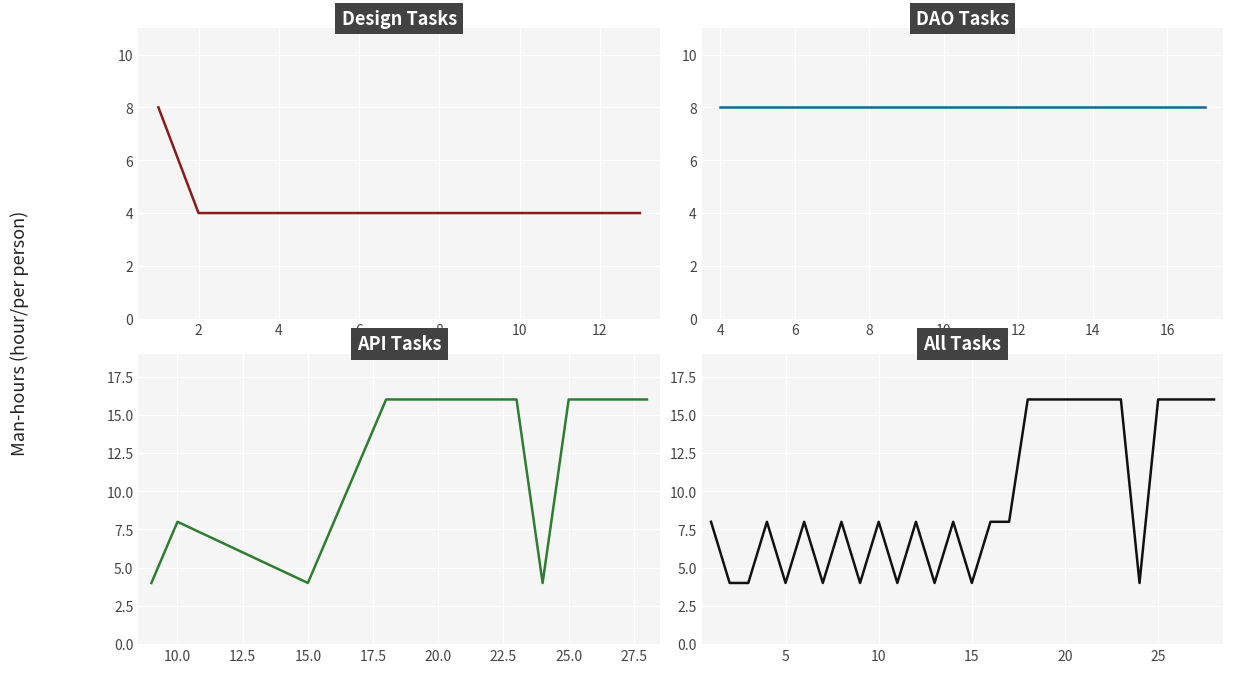

List the labels in order of value, smallest first.

2, 3, 5, 7, 9, 11, 13, 15, 24, 1, 4, 6, 8, 10, 12, 14, 16, 17, 18, 19, 20, 21, 22, 23, 25, 26, 27, 28